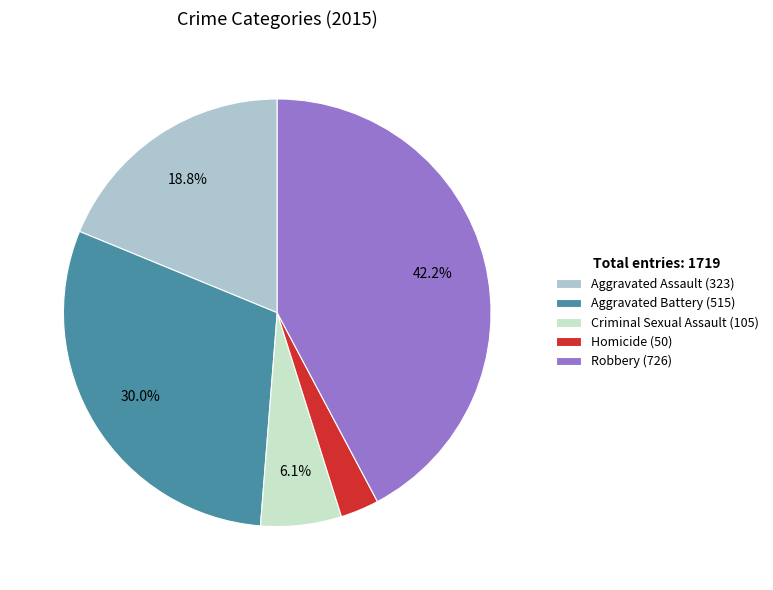

What is the ratio of the value at Aggravated Assault to the value at Robbery?

0.4